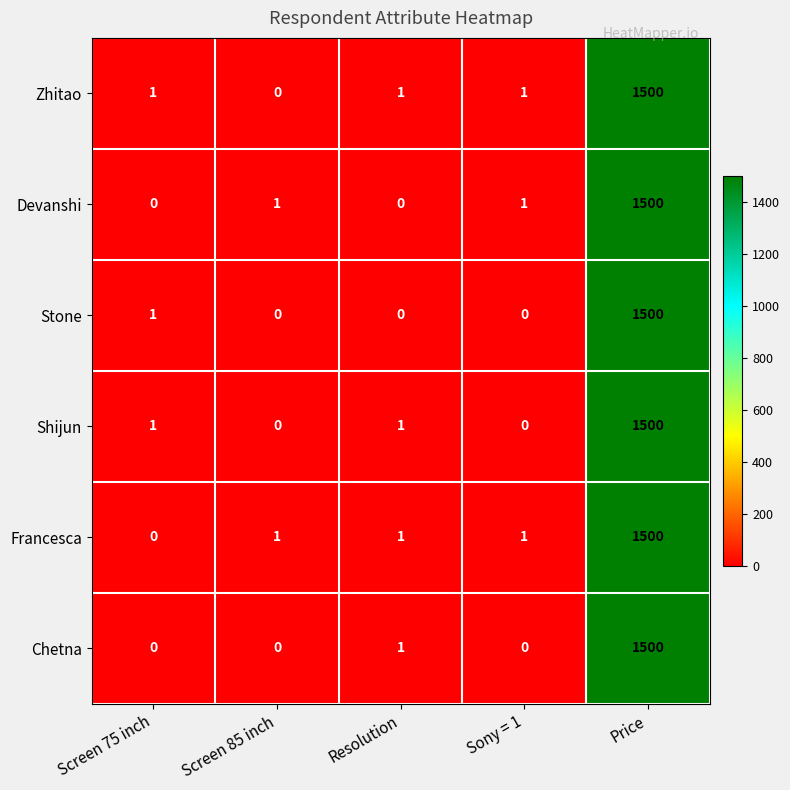

Reading left to right, what are all the values shown in this chart?

Zhitao: 1	0	1	1	1500
Devanshi: 0	1	0	1	1500
Stone: 1	0	0	0	1500
Shijun: 1	0	1	0	1500
Francesca: 0	1	1	1	1500
Chetna: 0	0	1	0	1500